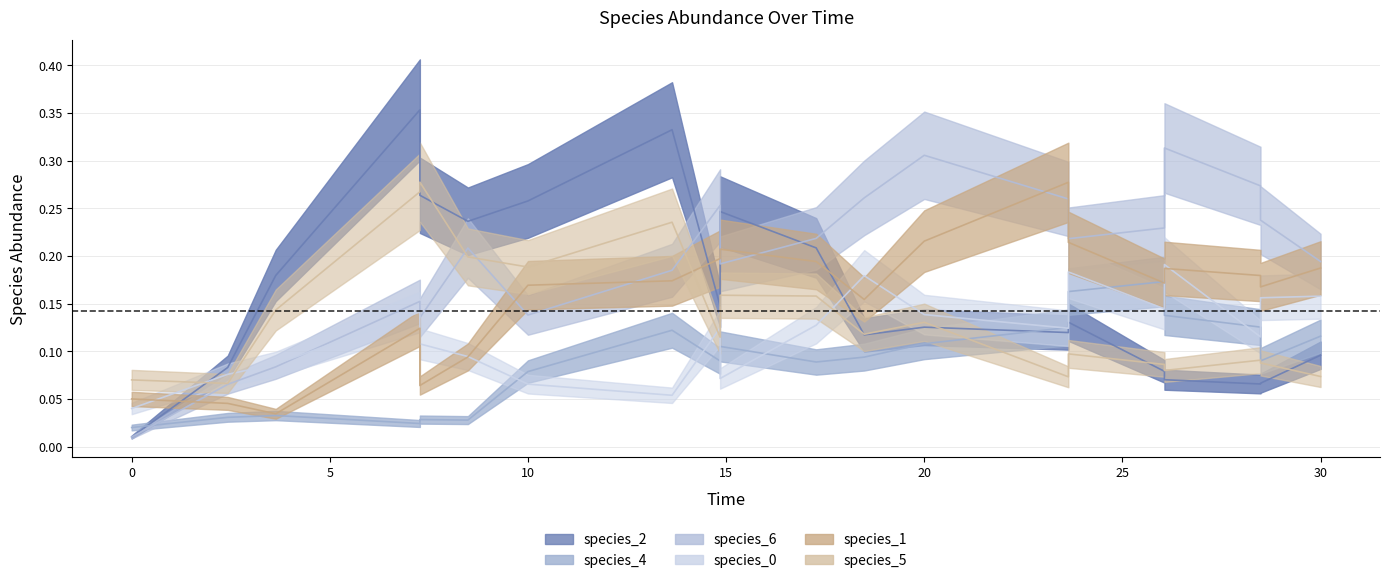

What is the difference between the maximum and second lowest values in the species_4 series?

0.1